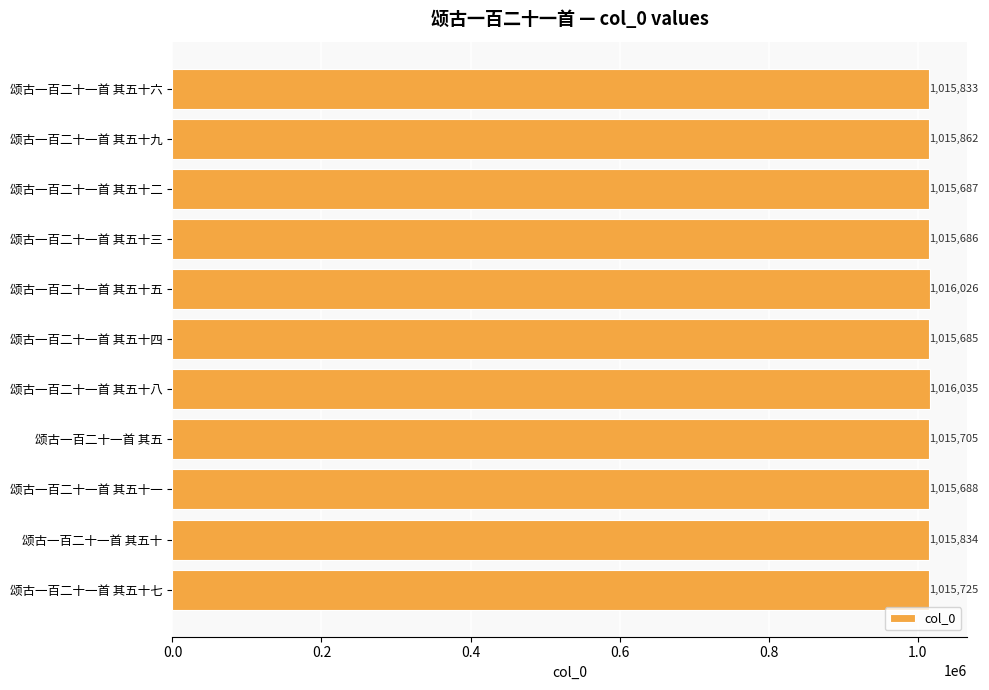

What is the maximum value shown in the chart?

1016035